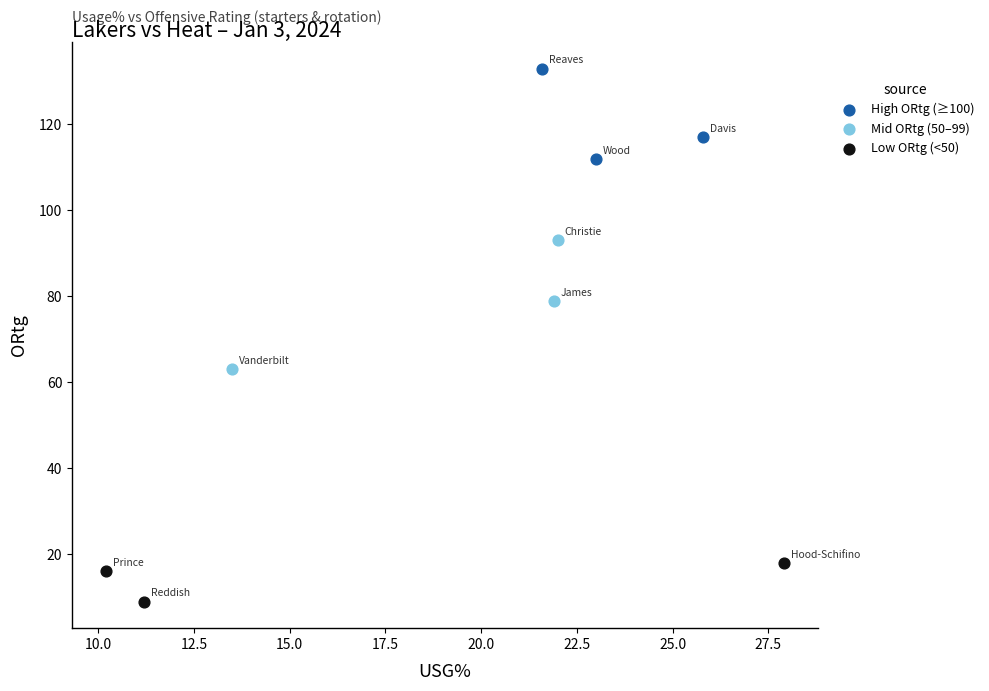

What are all the series names shown in the legend?

High ORtg (≥100), Mid ORtg (50–99), Low ORtg (<50)